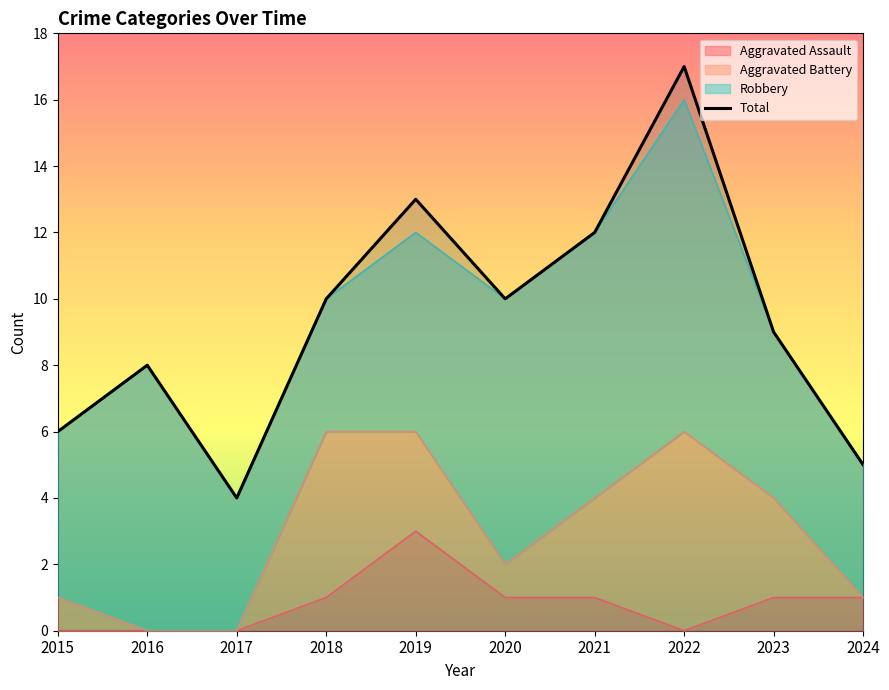

True or false: the data shows 10 at 2020.

True